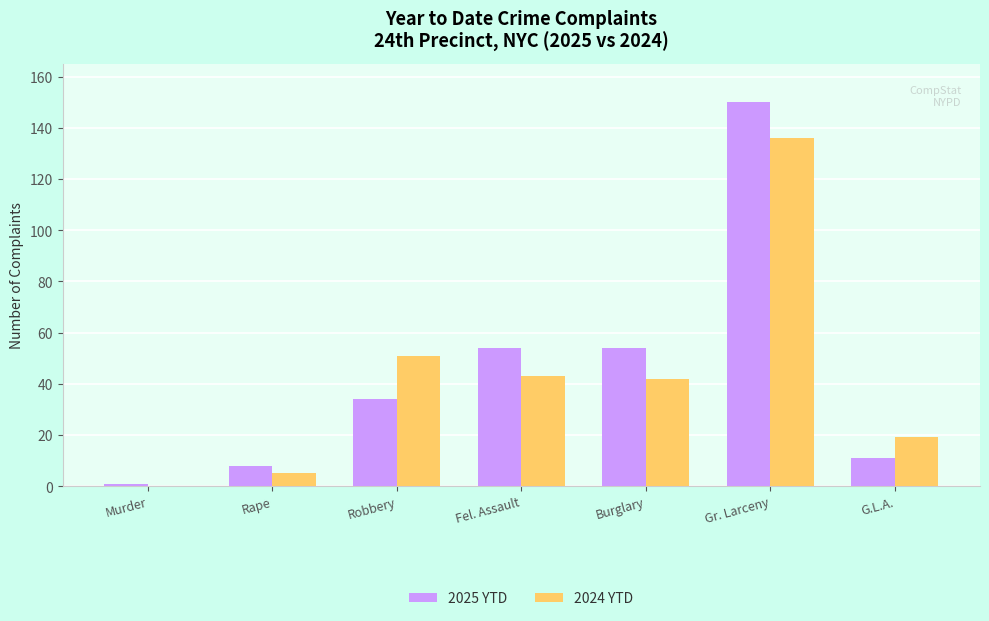

Which series changed the most between Fel. Assault and G.L.A.?

2025 YTD